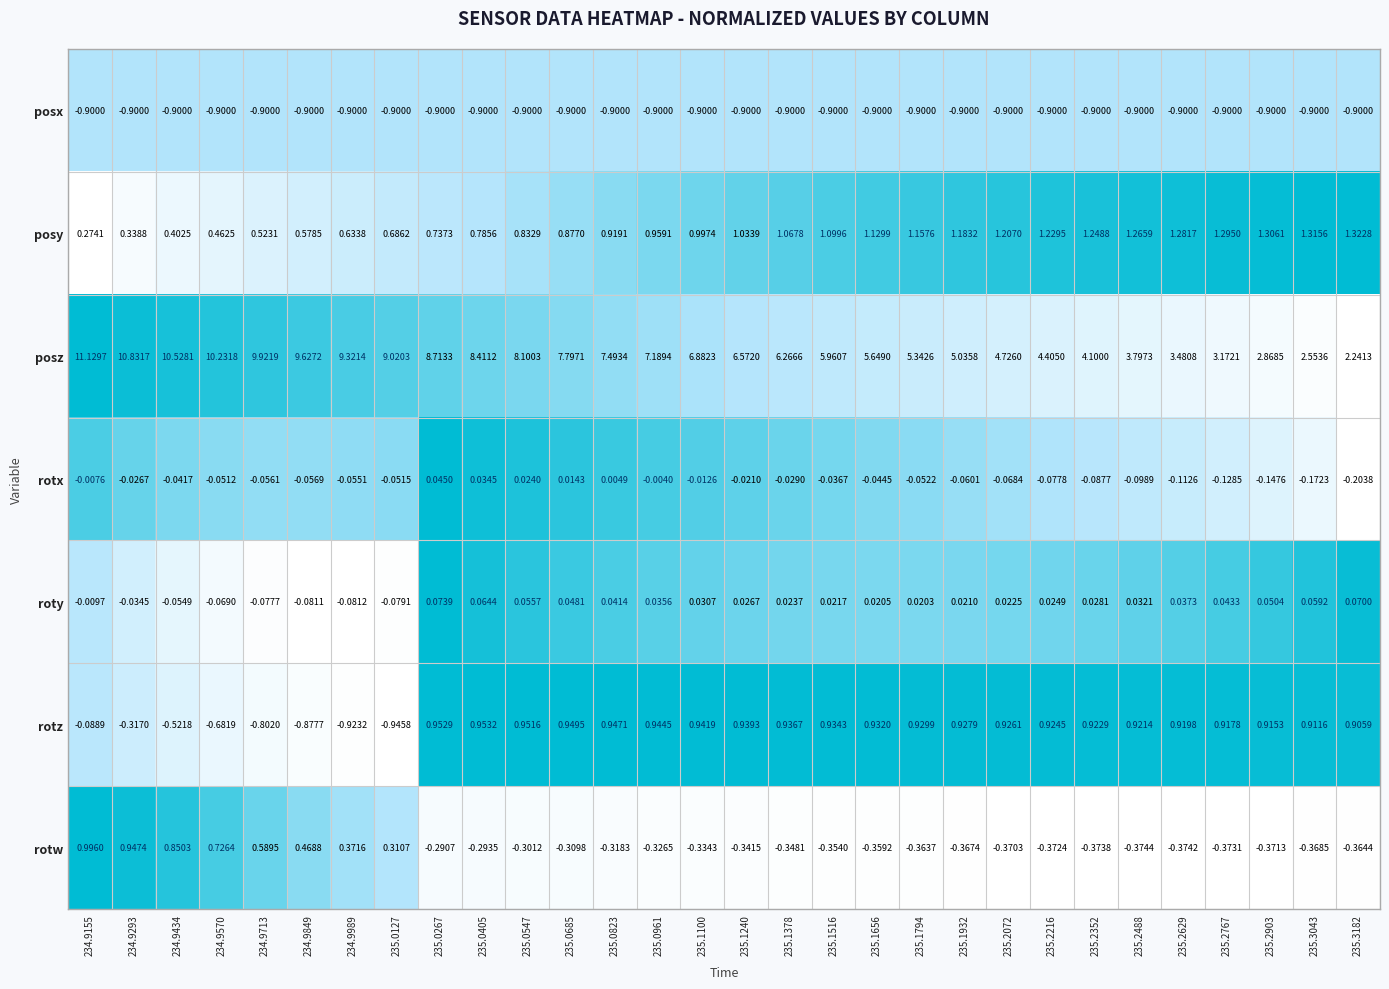

Rank the series at 235.0405 from lowest to highest value.

posx, rotw, rotx, roty, posy, rotz, posz